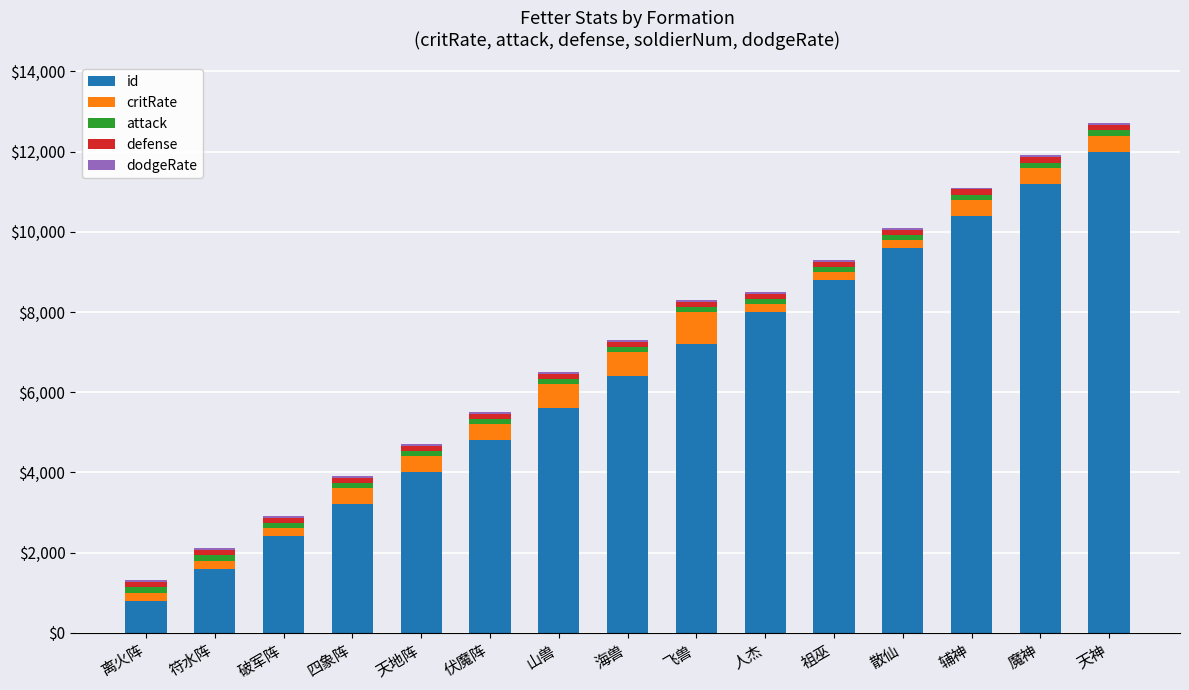

The id series shows 12000 at 天神. True or false?

True